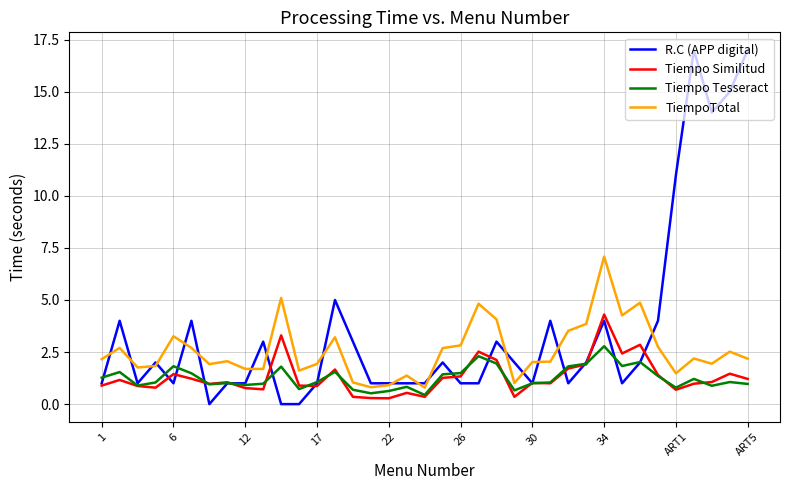

Rank the series by their maximum value, from lowest to highest.

Tiempo Tesseract, Tiempo Similitud, TiempoTotal, R.C (APP digital)